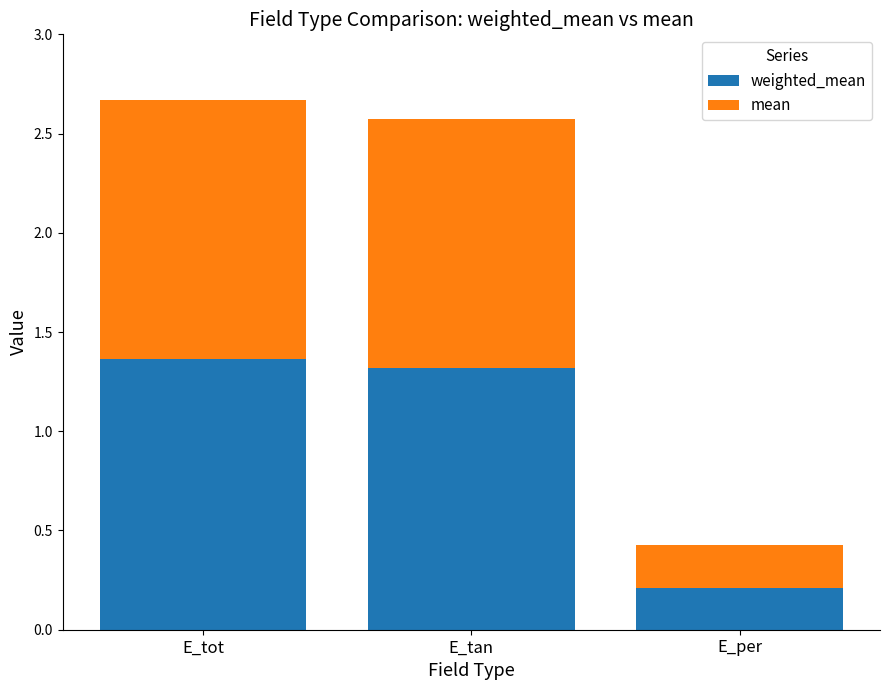

What is the total value across all series at E_per?

0.4